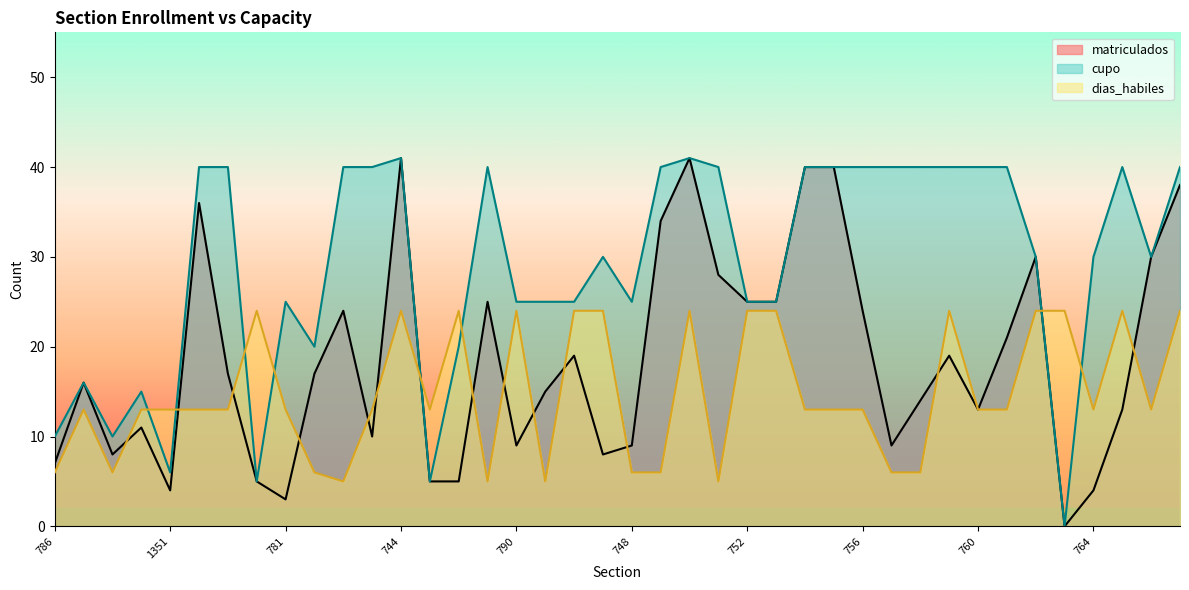

What value does the cupo series have at 757?

40